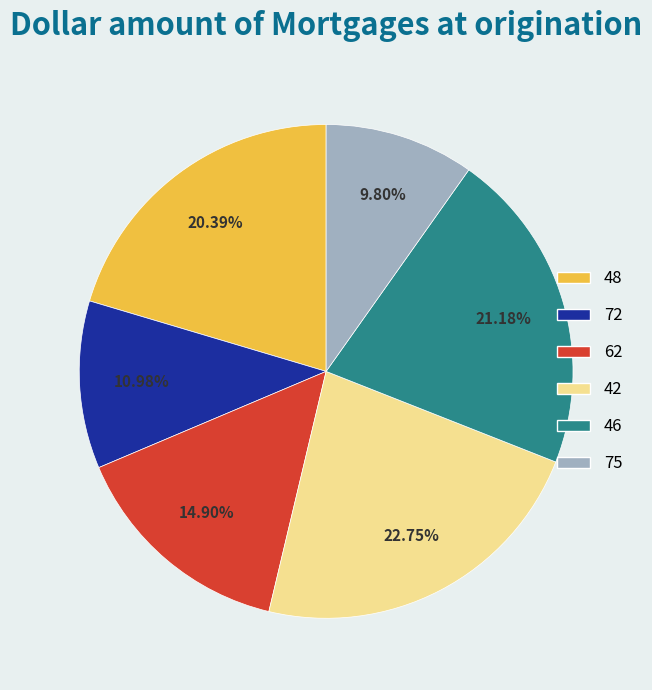

Does 72 account for over 50% of the chart?

No